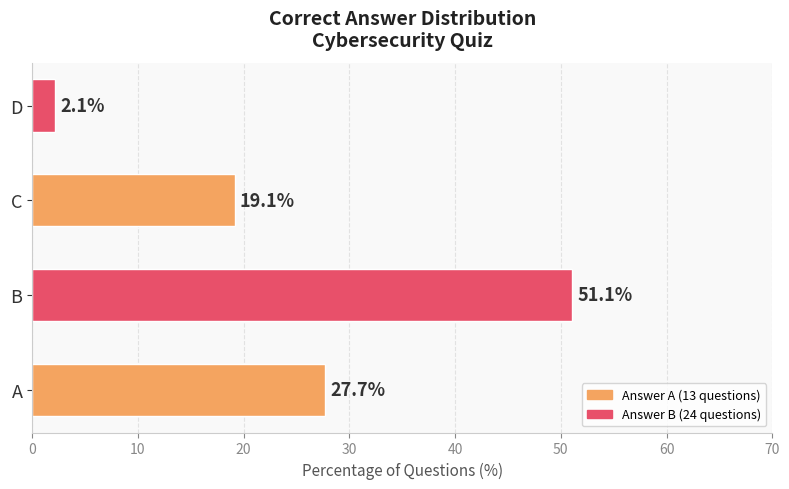

Approximately how many times larger is the value at C compared to D?

9.0